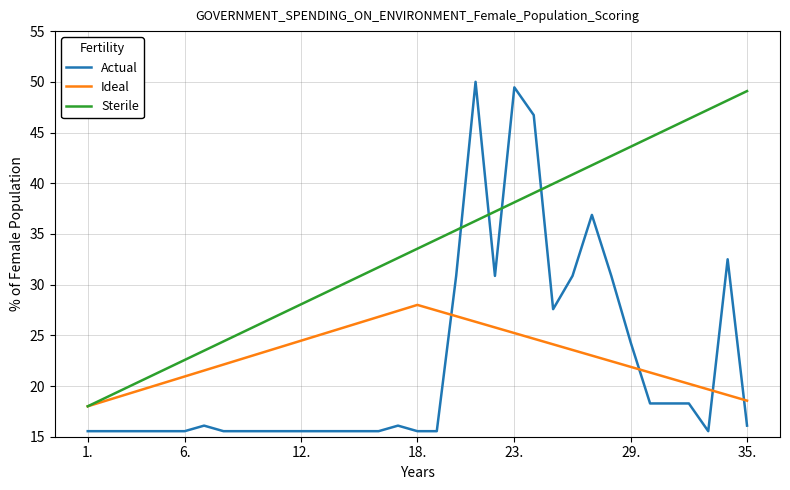

True or false: Sterile has more than 1 points higher than both neighbors.

False